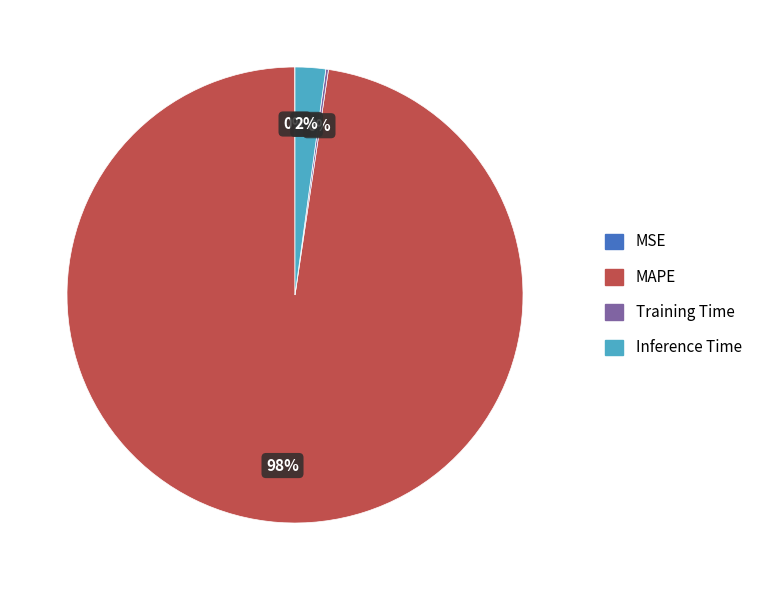

To the nearest percent, what is the difference between the largest and smallest slice percentages?

98%